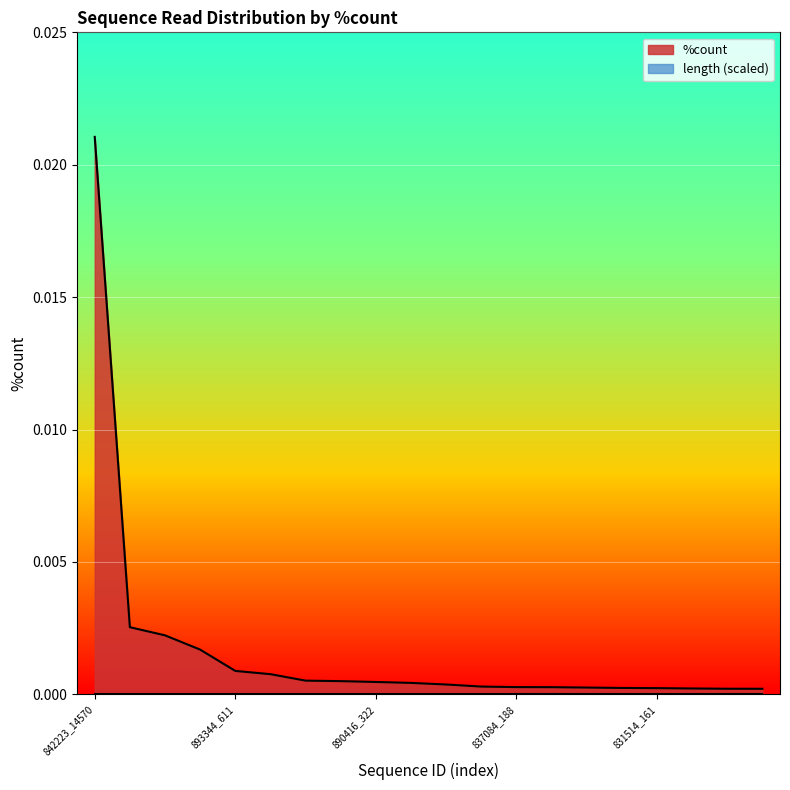

The value at 805674_1754 is 0.0. True or false?

True